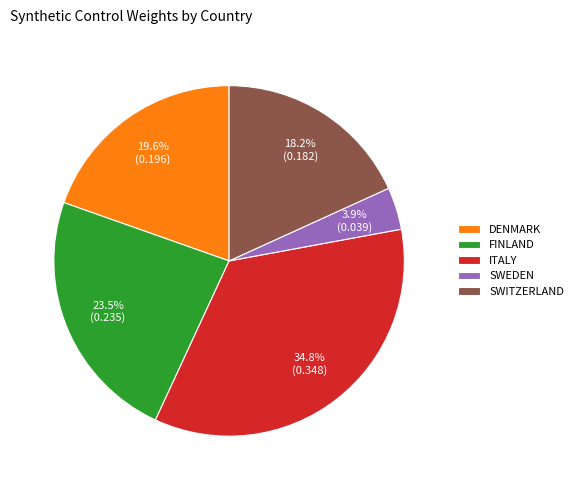

Approximately how many times larger is the value at DENMARK compared to SWITZERLAND?

1.1